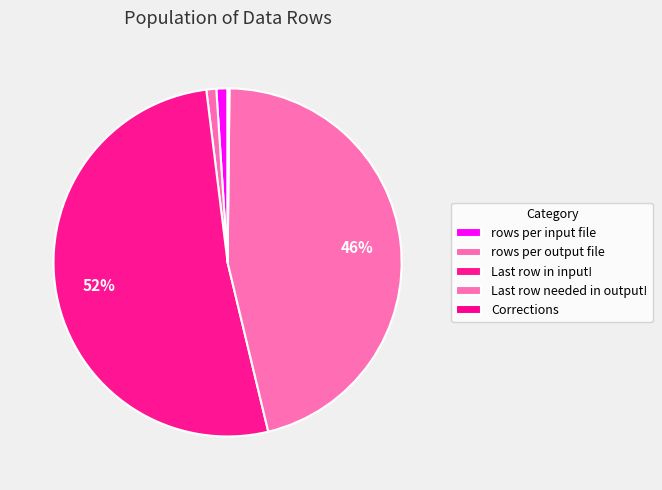

Count the number of slices in the pie.

5